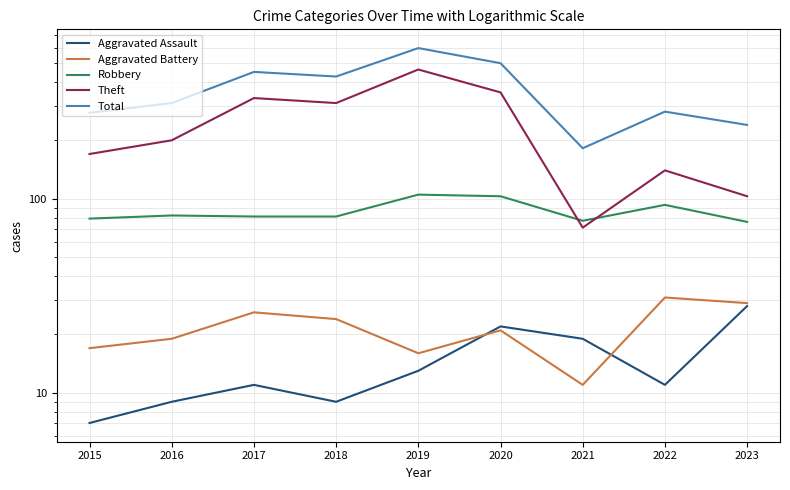

The Robbery series shows 81 at 2018. True or false?

True